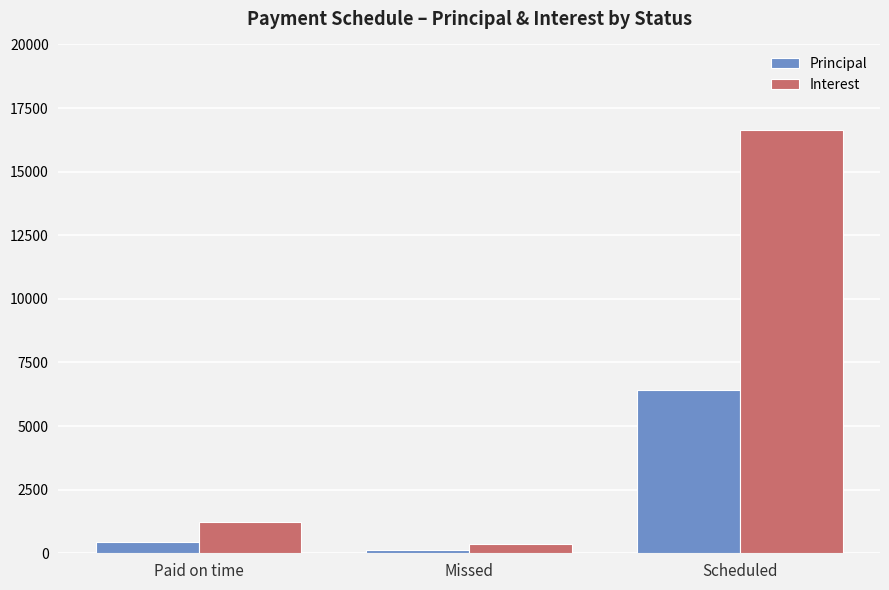

Where is Interest nearest to the value 8503?

Paid on time